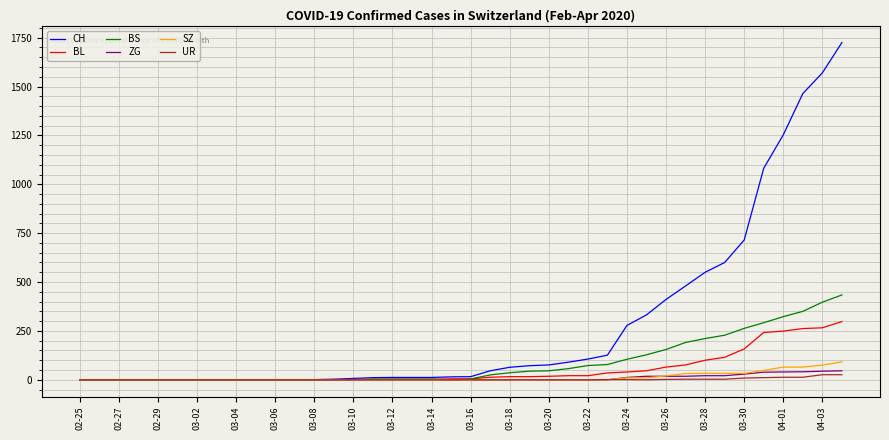

Which series has the largest total across all categories?

CH